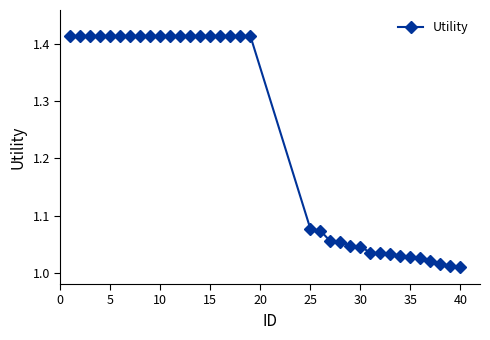

What is the sum of all values?

43.5